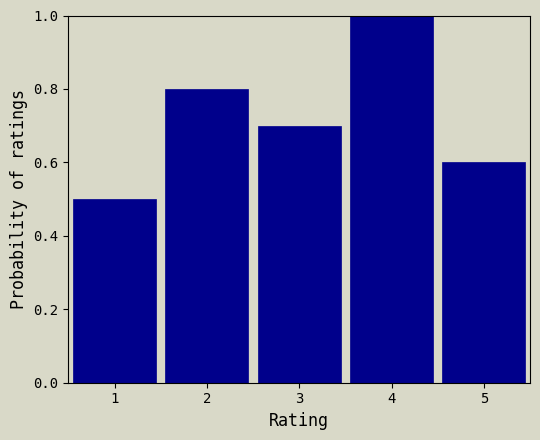

How tall is the bar that spans 3.5 to 4.5 on the x-axis? The values are not printed on the chart, so give them approximately, as read against the axis.

1.0